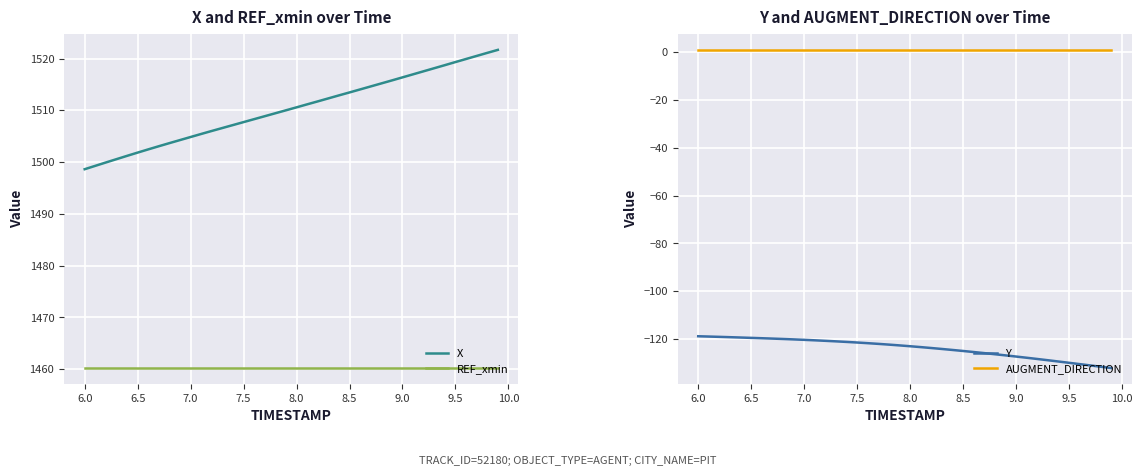

Is it true that REF_xmin equals 380.8 at 6.0?

False